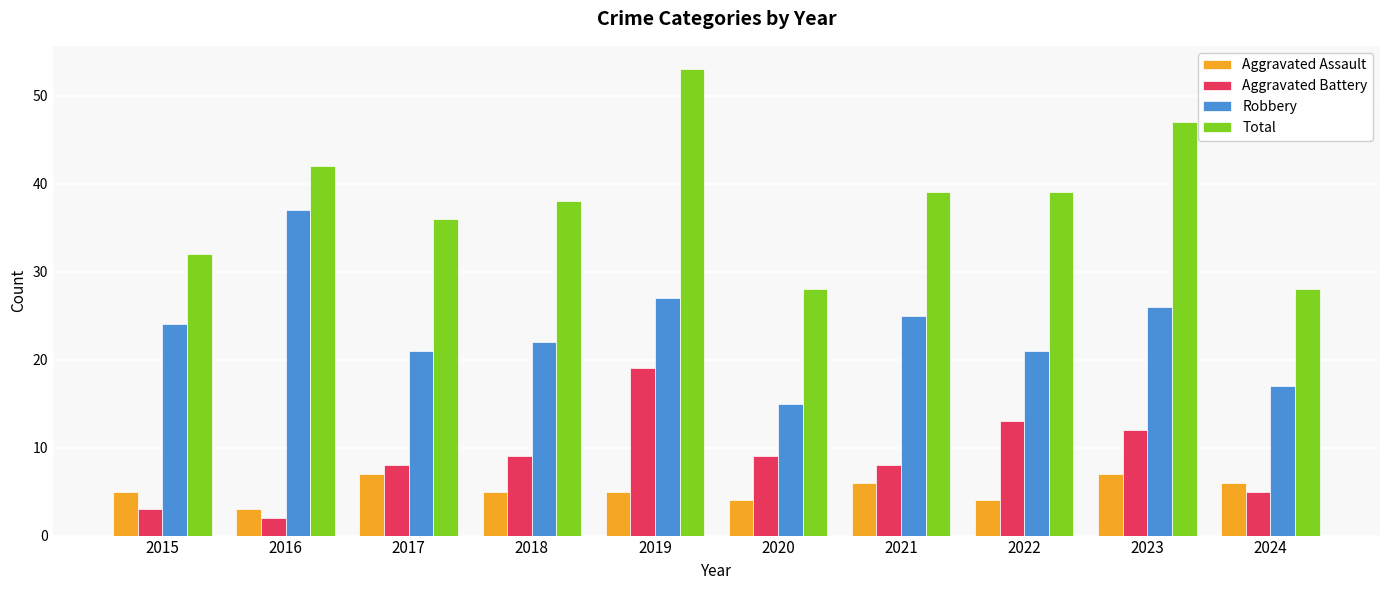

Reading left to right, transcribe all the data shown in this chart.

Aggravated Assault: 5	3	7	5	5	4	6	4	7	6
Aggravated Battery: 3	2	8	9	19	9	8	13	12	5
Robbery: 24	37	21	22	27	15	25	21	26	17
Total: 32	42	36	38	53	28	39	39	47	28